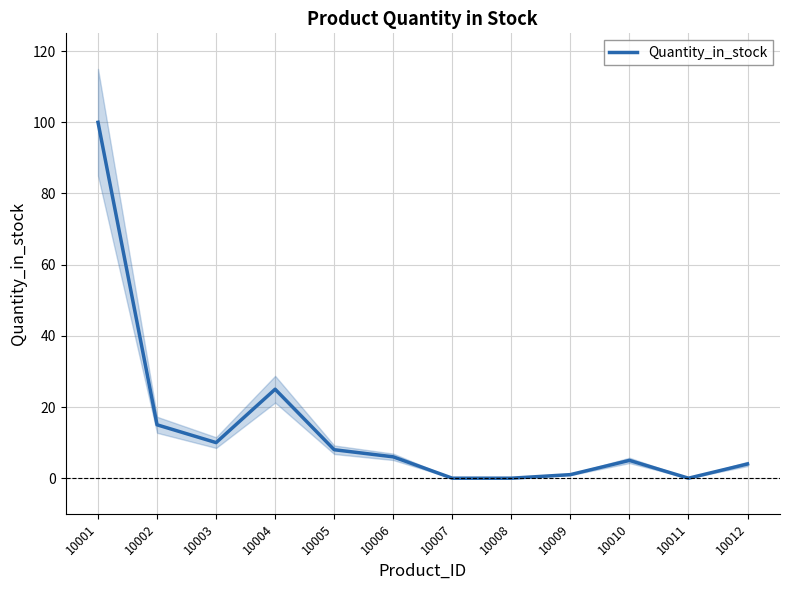

How many lines are shown in the chart?

1